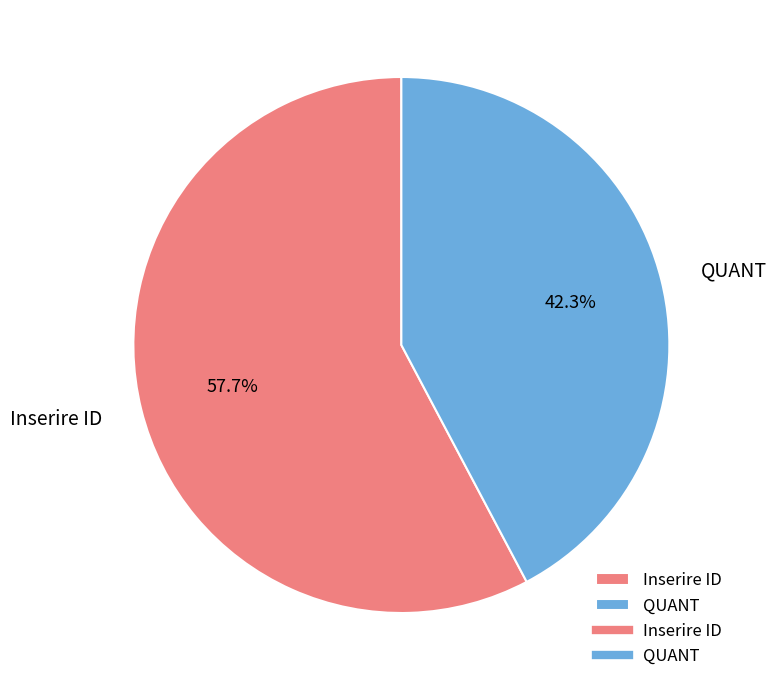

To the nearest percent, what percentage of the pie is Inserire ID?

58%